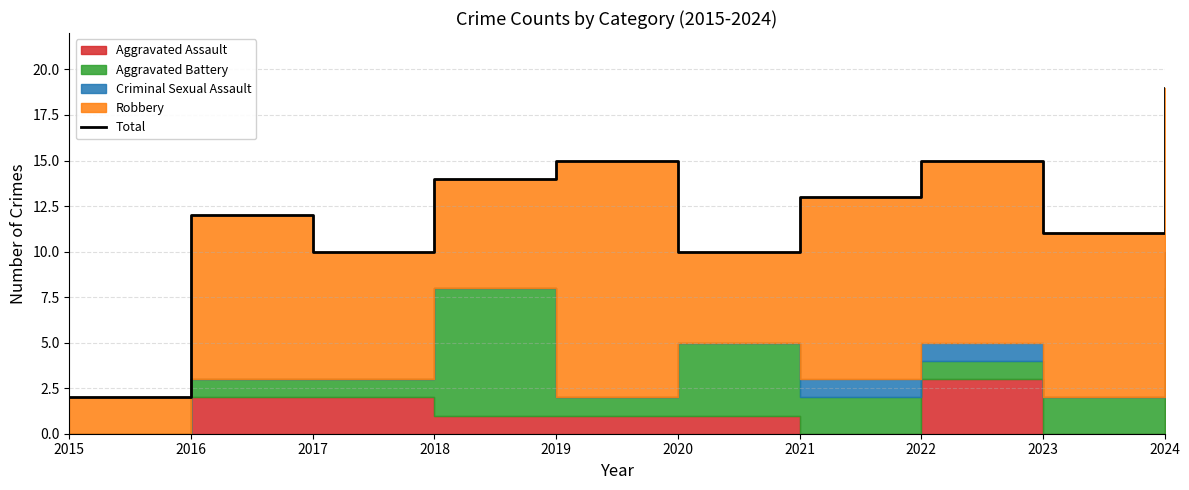

At which label does the data first exceed 13?

2018